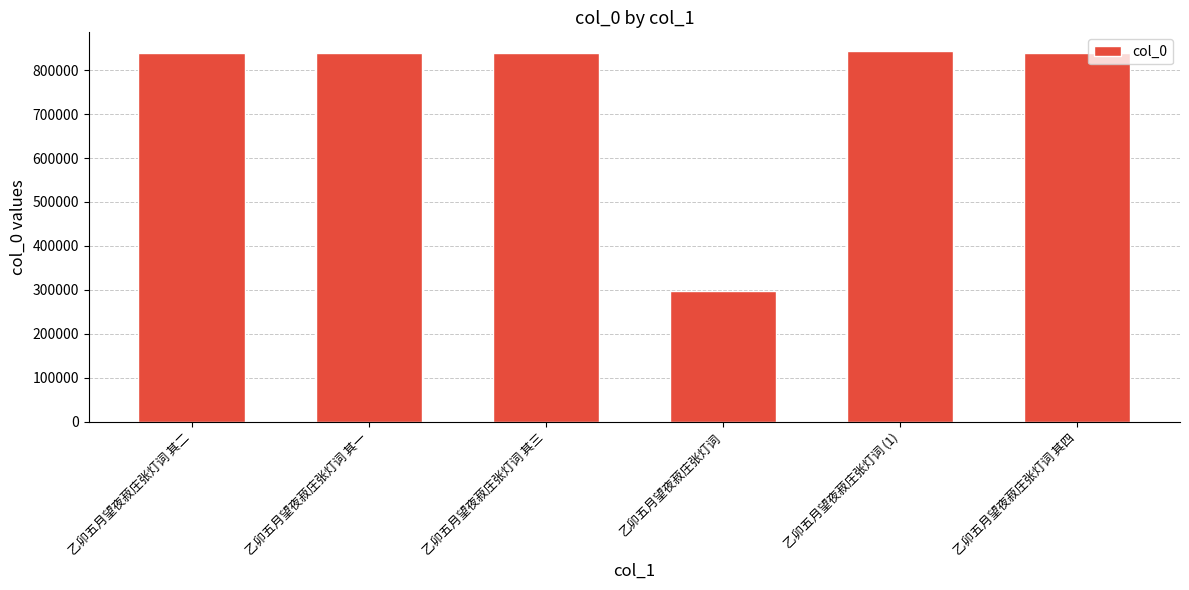

The chart shows a value of 838991 at 乙卯五月望夜菽庄张灯词 其二. True or false?

True